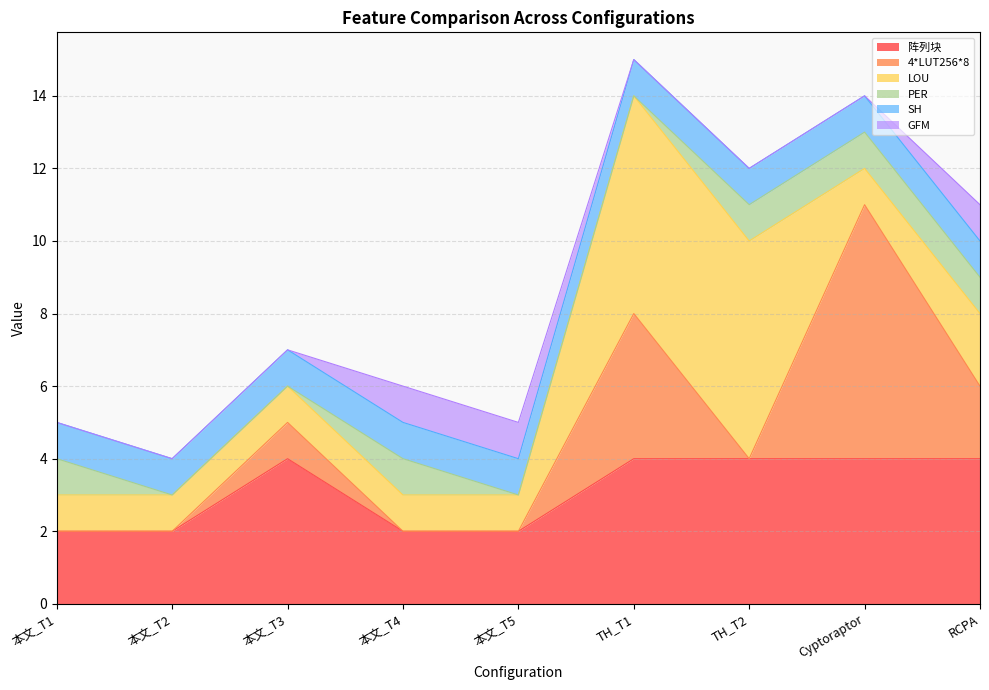

What is the label of the 3rd point from the left?

本文_T3